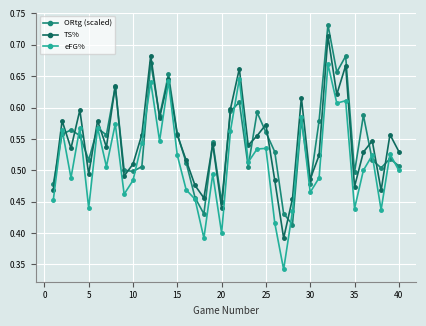

Which series has the largest range (max minus min)?

eFG%